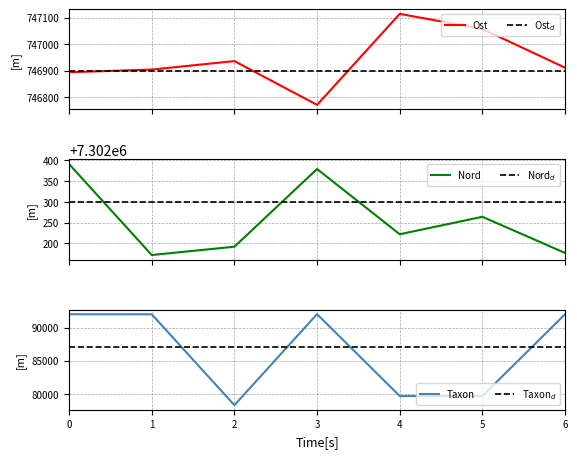

What is the lowest value of the Ost series?

746771